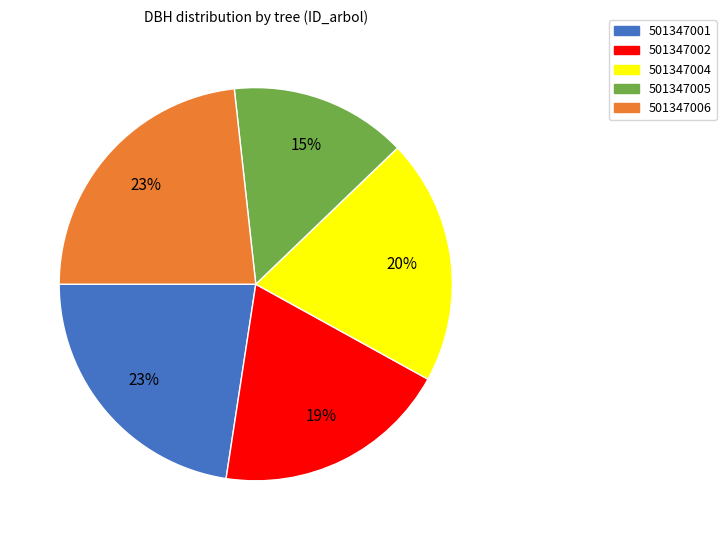

What is the smallest slice in the pie chart?

501347005